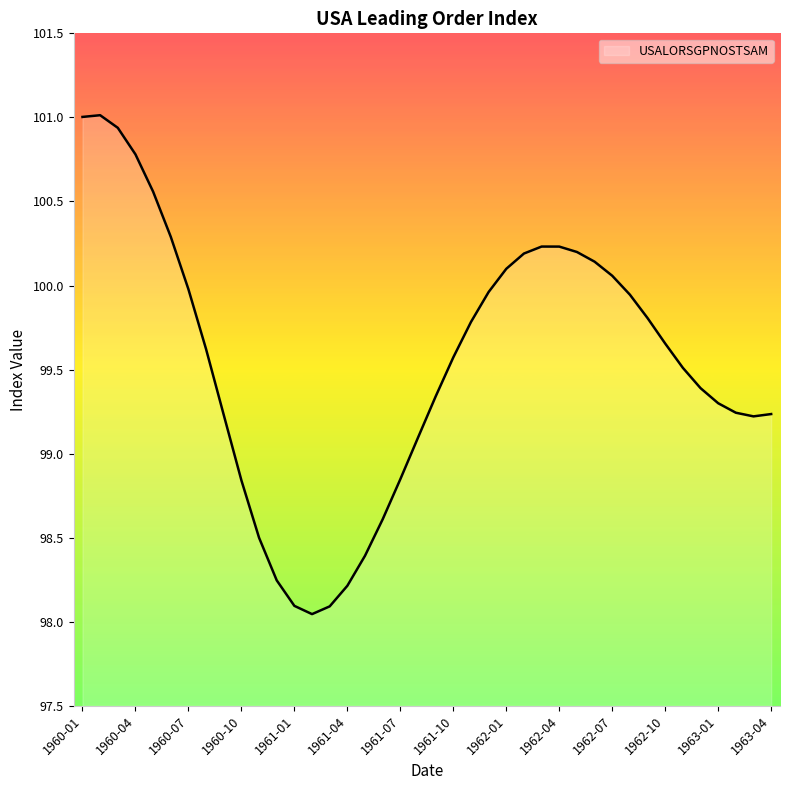

What is the maximum value shown in the chart?

101.0